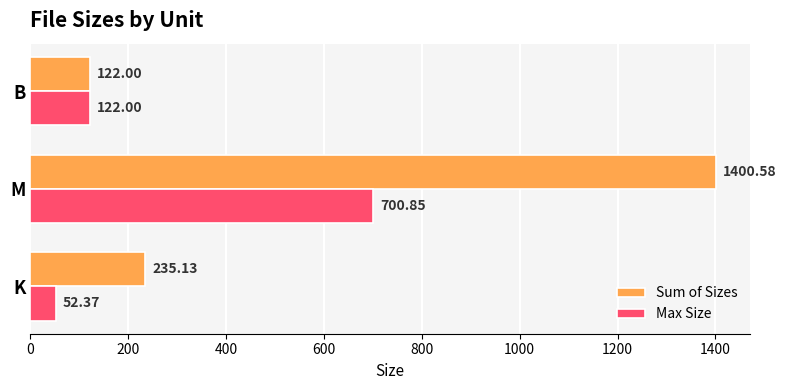

Which series has the largest range (max minus min)?

Sum of Sizes